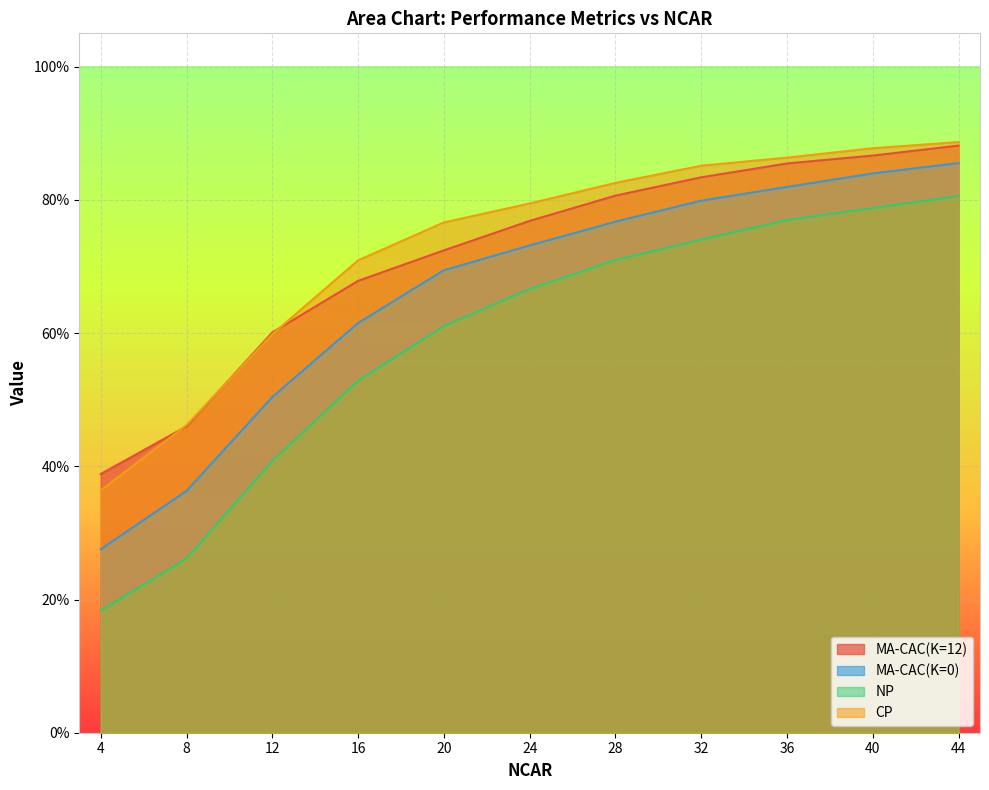

Reading left to right, list all the values displayed in this chart.

MA-CAC(K=12): 0.4	0.5	0.6	0.7	0.7	0.8	0.8	0.8	0.9	0.9	0.9
MA-CAC(K=0): 0.3	0.4	0.5	0.6	0.7	0.7	0.8	0.8	0.8	0.8	0.9
NP: 0.2	0.3	0.4	0.5	0.6	0.7	0.7	0.7	0.8	0.8	0.8
CP: 0.4	0.5	0.6	0.7	0.8	0.8	0.8	0.9	0.9	0.9	0.9